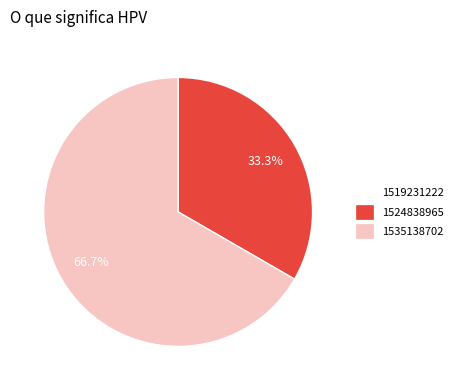

Is there a majority slice in this chart?

Yes